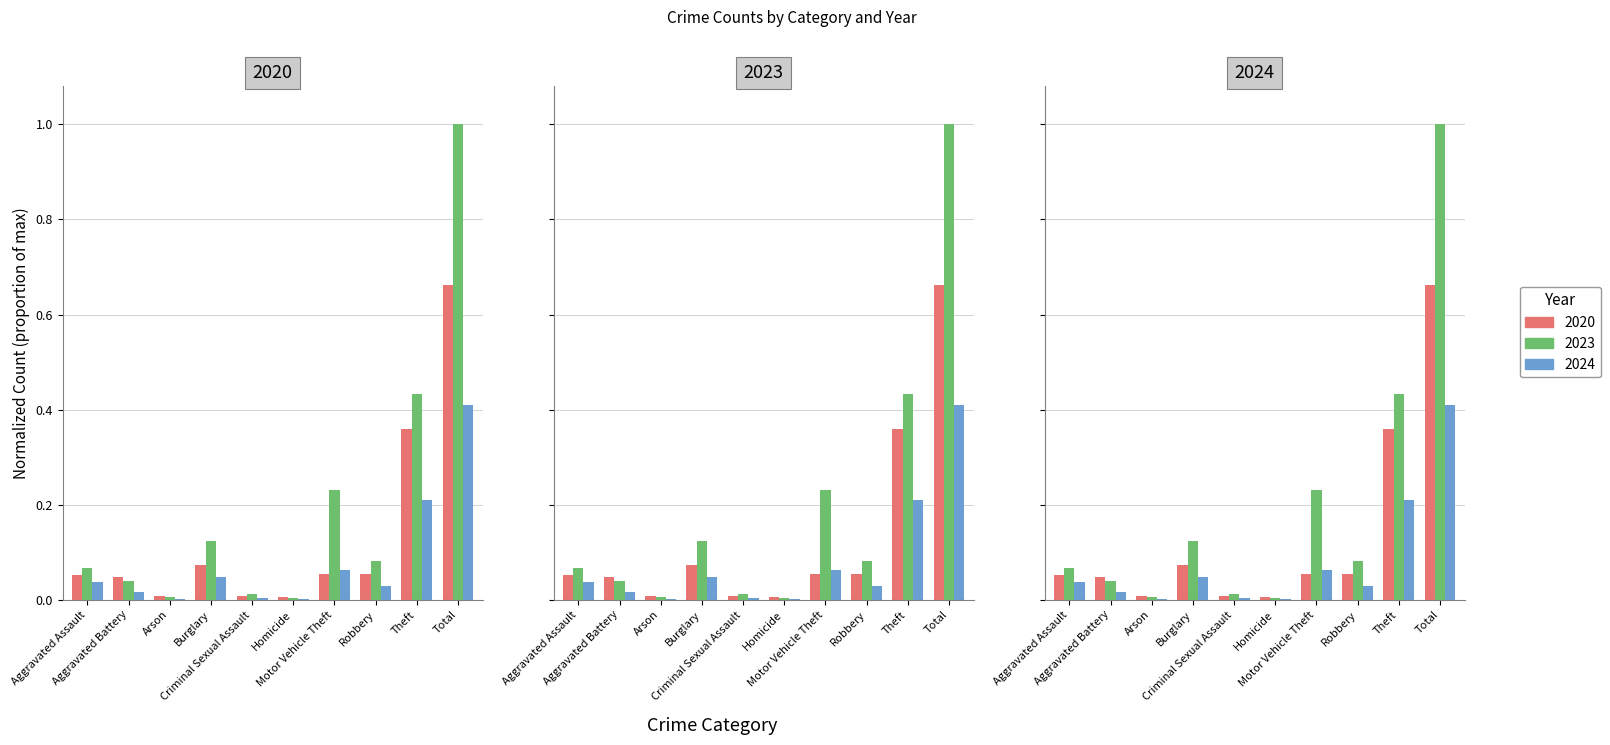

Reading left to right, what are all the values shown in this chart?

2020: 0.1	0.0	0.0	0.1	0.0	0.0	0.1	0.1	0.4	0.7
2023: 0.1	0.0	0.0	0.1	0.0	0.0	0.2	0.1	0.4	1.0
2024: 0.0	0.0	0.0	0.0	0.0	0.0	0.1	0.0	0.2	0.4